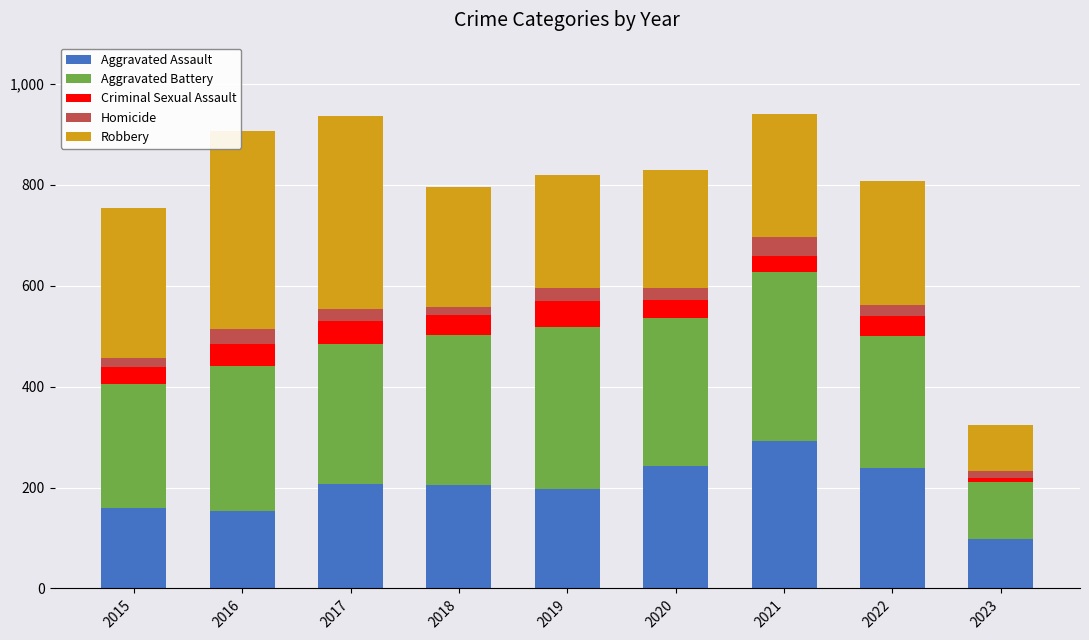

True or false: Aggravated Assault has a value of 154 at 2016.

True